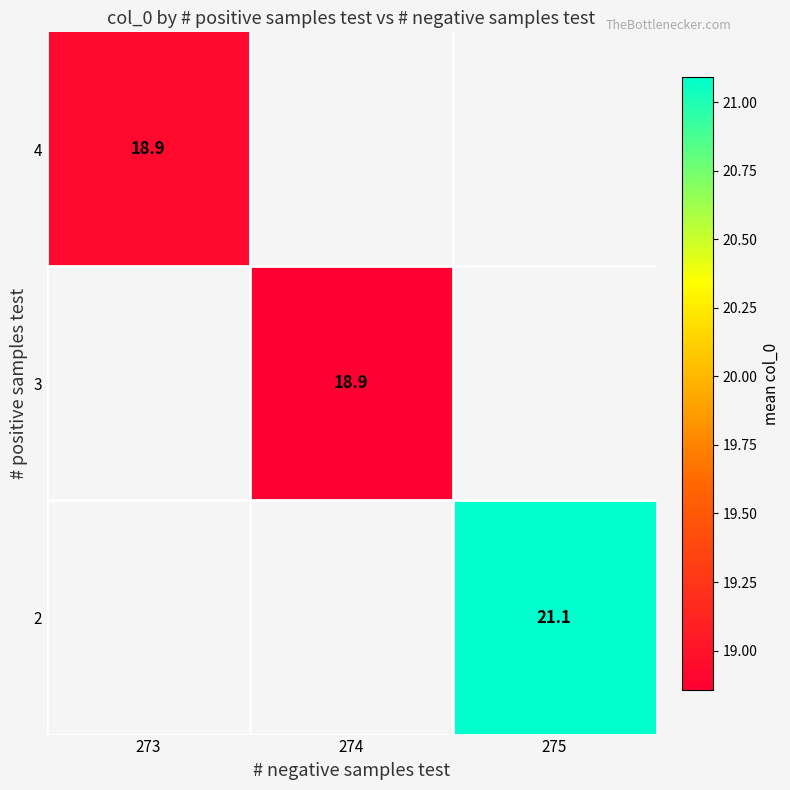

Rank the series by their maximum value, from lowest to highest.

2, 3, 4